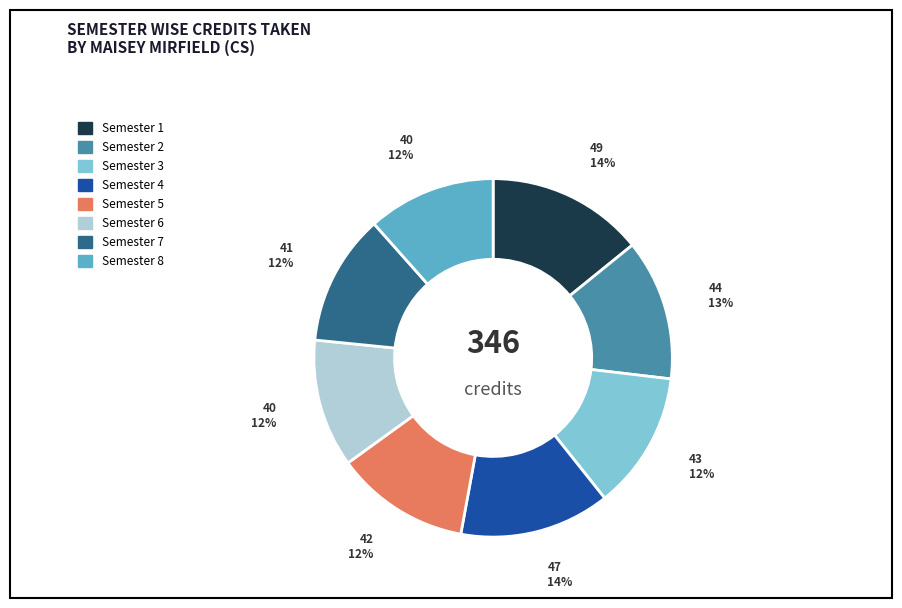

Is there a majority slice in this chart?

No